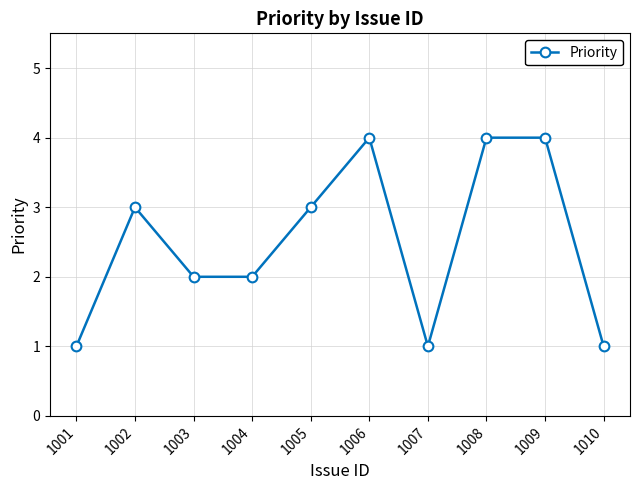

What is the sum of the values at 1003 and 1004?

4